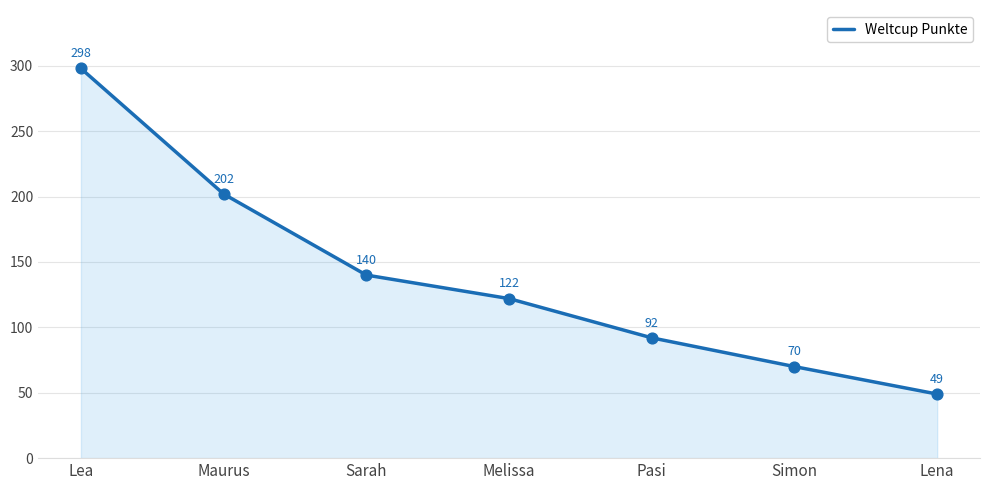

What is the change in value from Sarah to Pasi?

-48